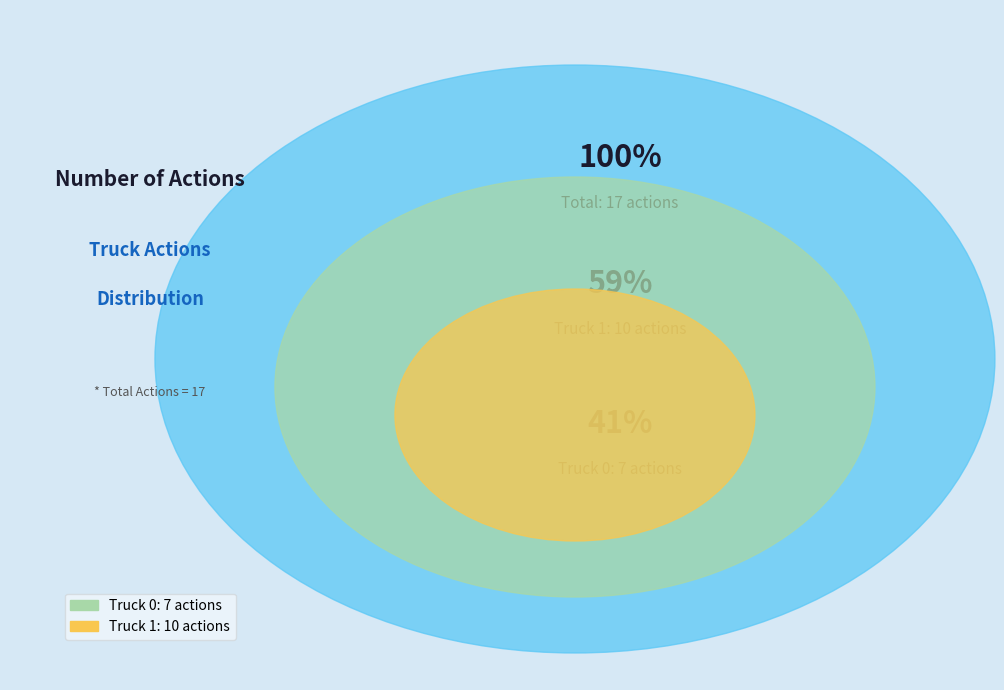

What is the majority slice?

Truck 1